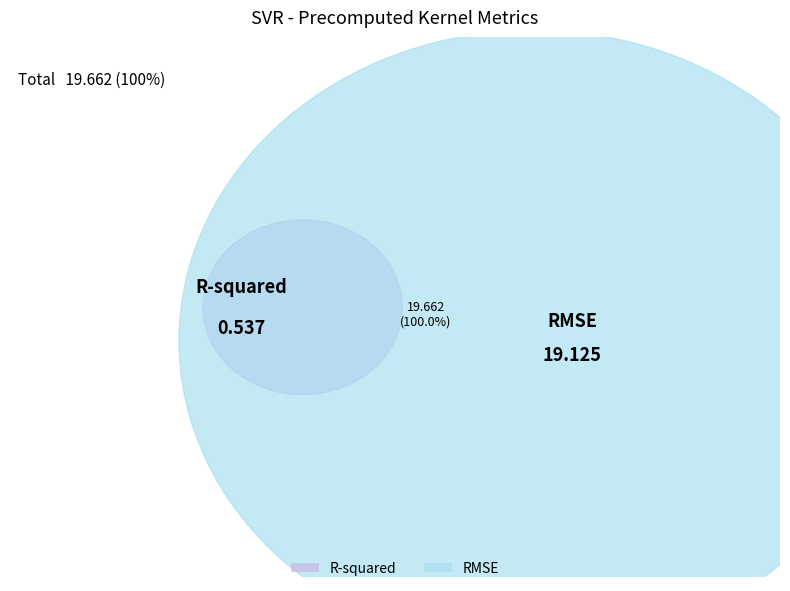

Count the number of slices in the pie.

2